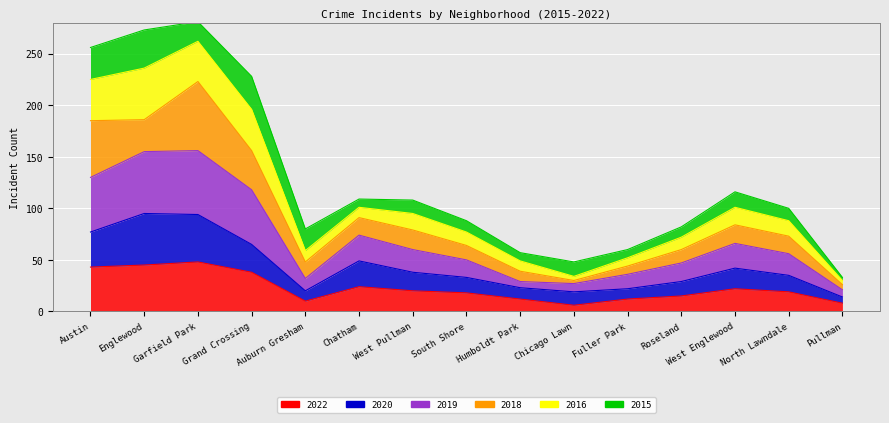

Which series has the widest spread of values?

2019